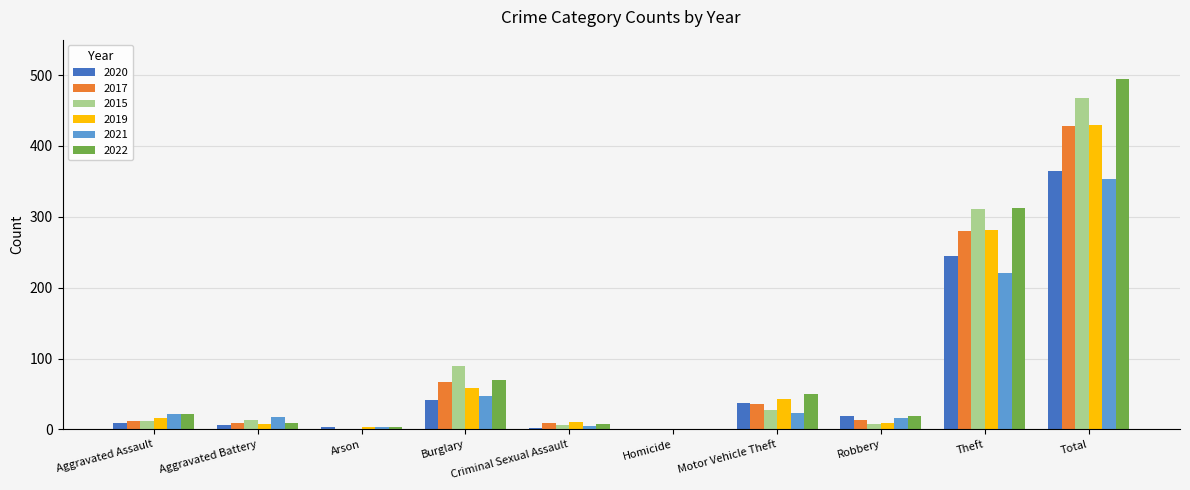

At which category is the sum across all series the highest?

Total